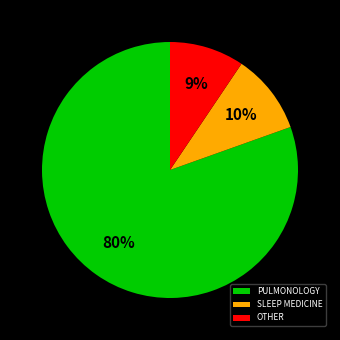

Between PULMONOLOGY and OTHER, which is larger?

PULMONOLOGY